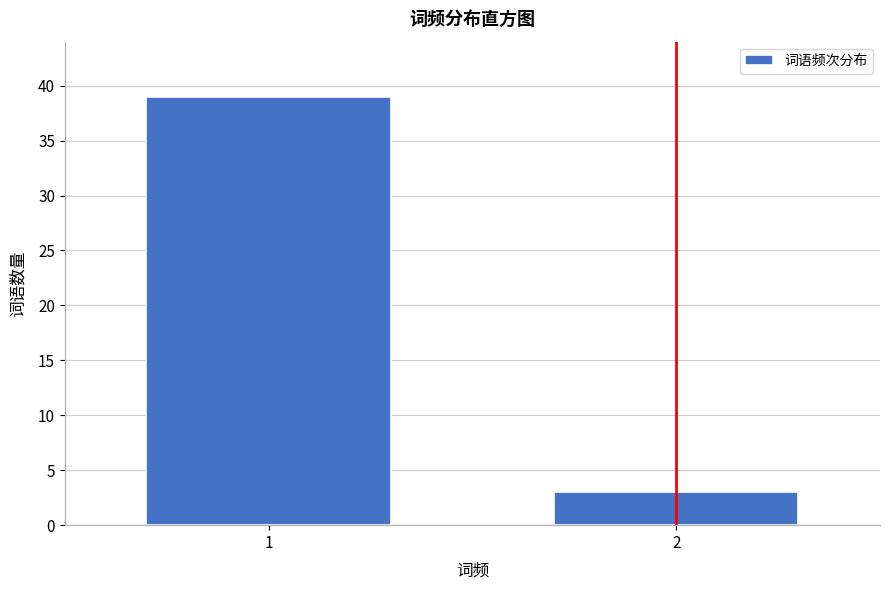

Reading left to right, what are all the values shown in this chart?

1=39	2=3